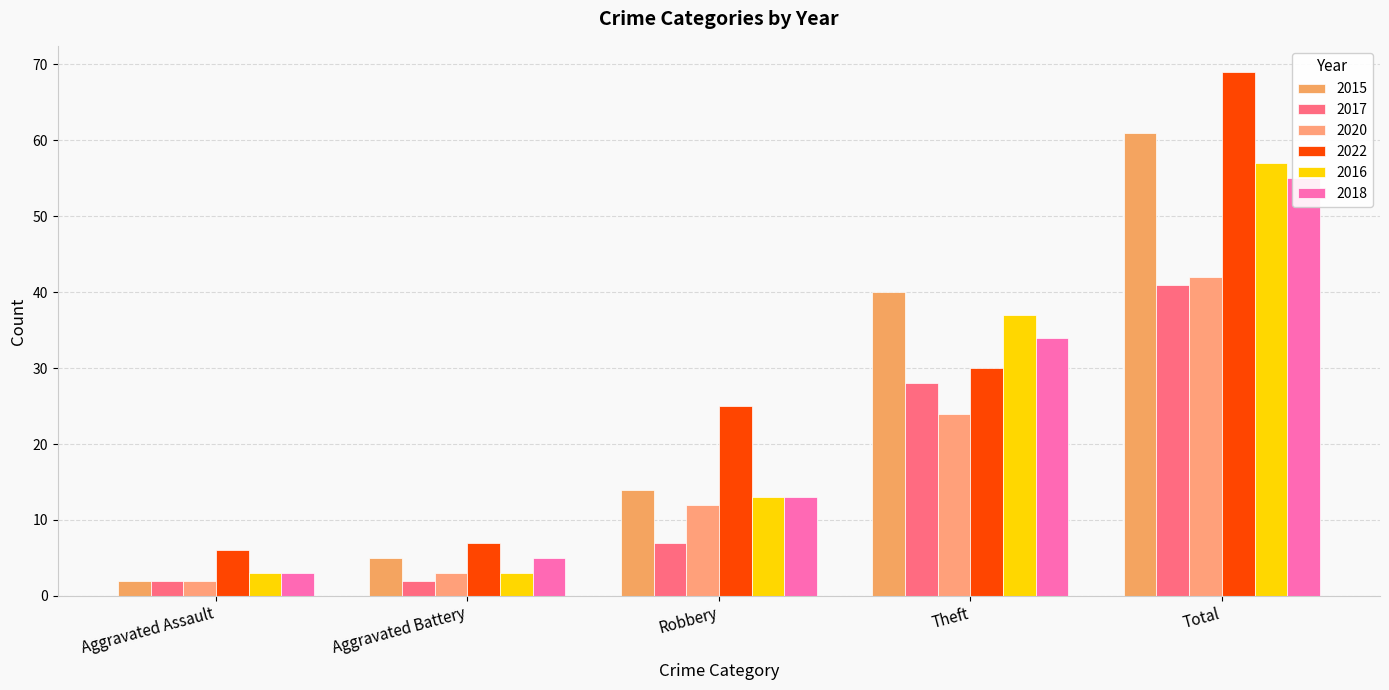

What position from the left is Theft?

4